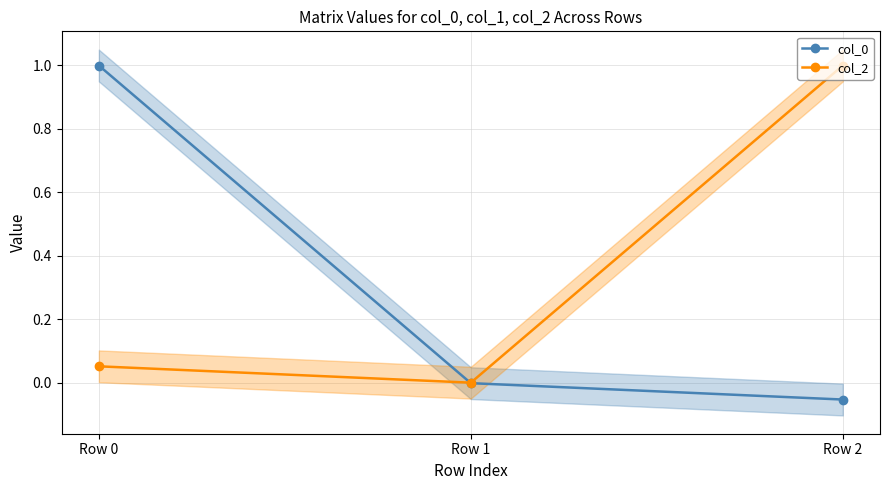

List the series in order of their overall mean, lowest first.

col_0, col_2